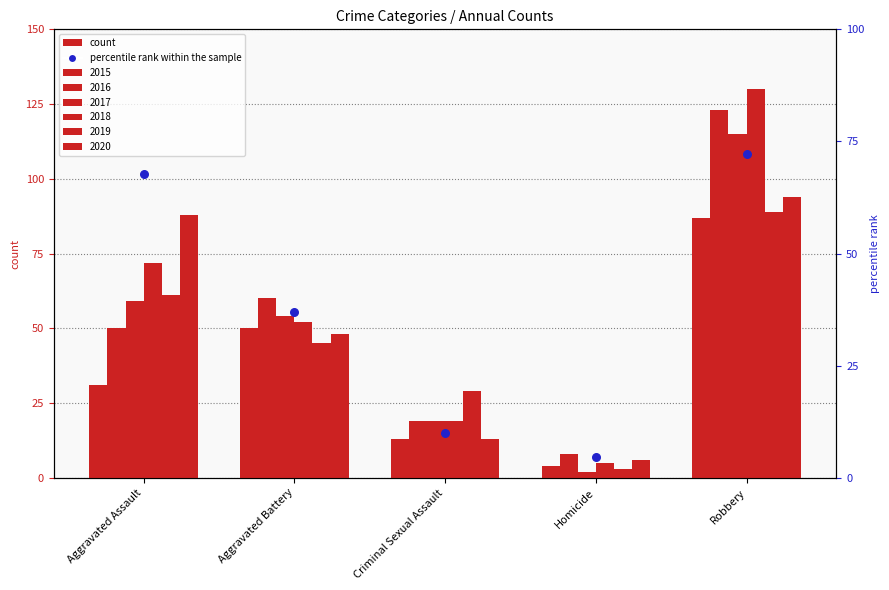

Approximately how many times larger is the value at Homicide compared to Aggravated Battery?

0.1